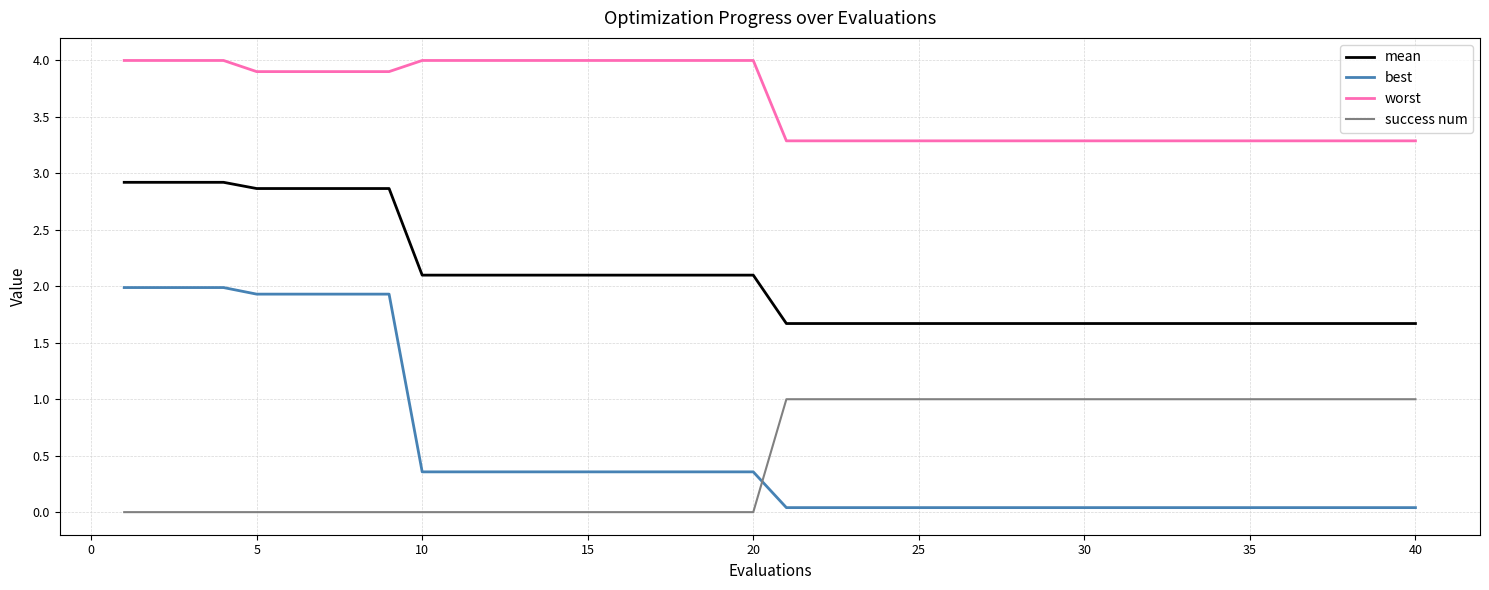

What is the difference between the maximum and second lowest values in the worst series?

0.7